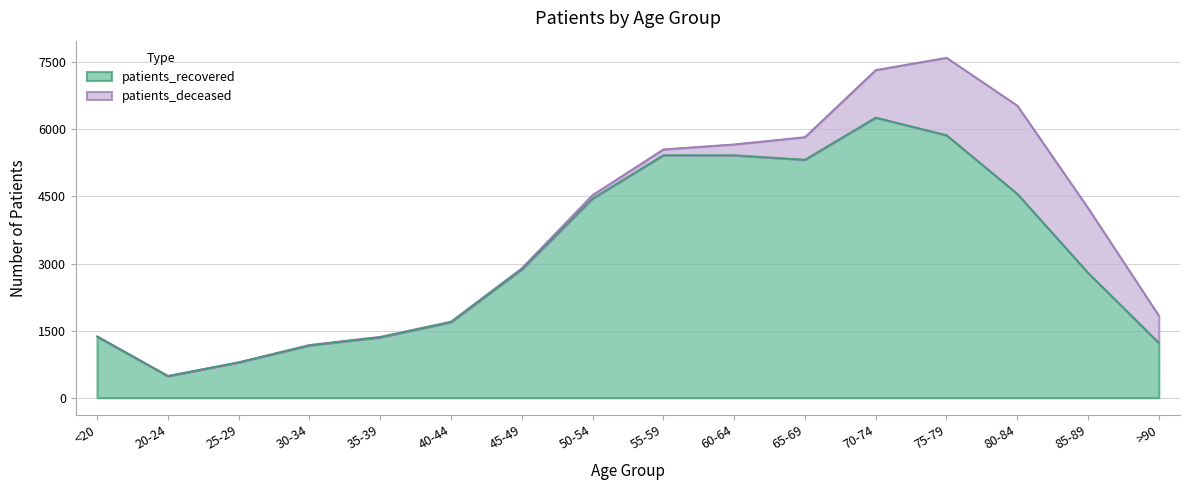

Where is the first local minimum?

20-24